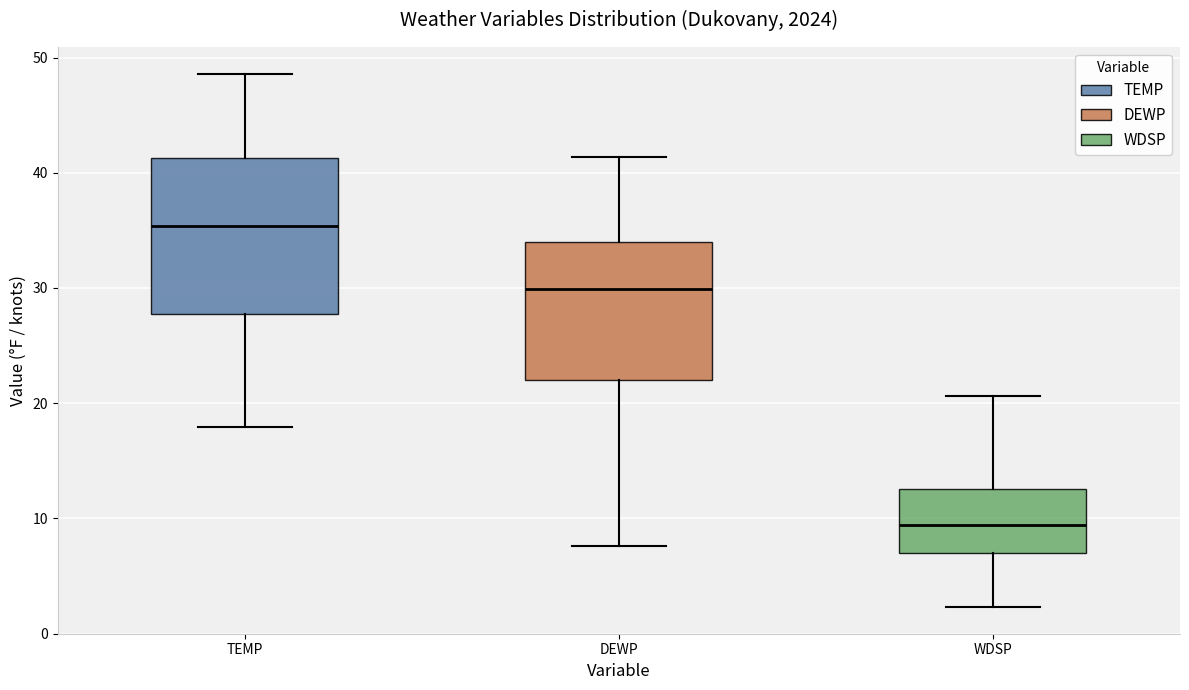

Which box is the tallest, from its lower edge to its upper edge?

TEMP